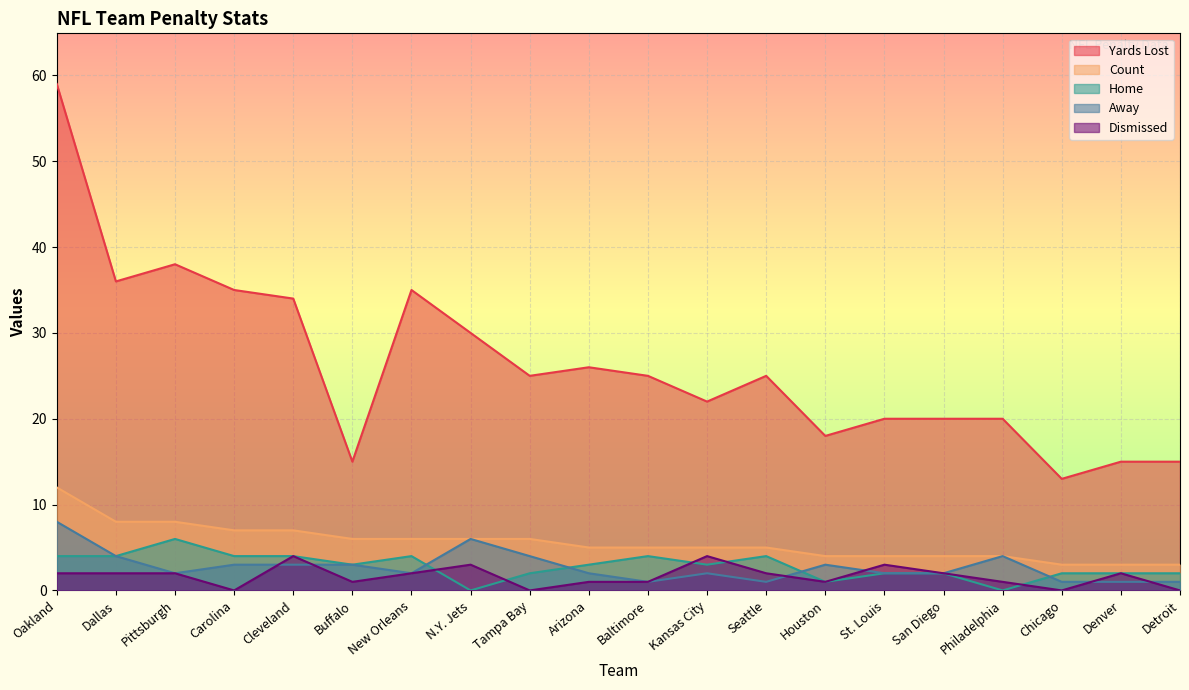

What is the difference between the highest and lowest values at Buffalo?

14